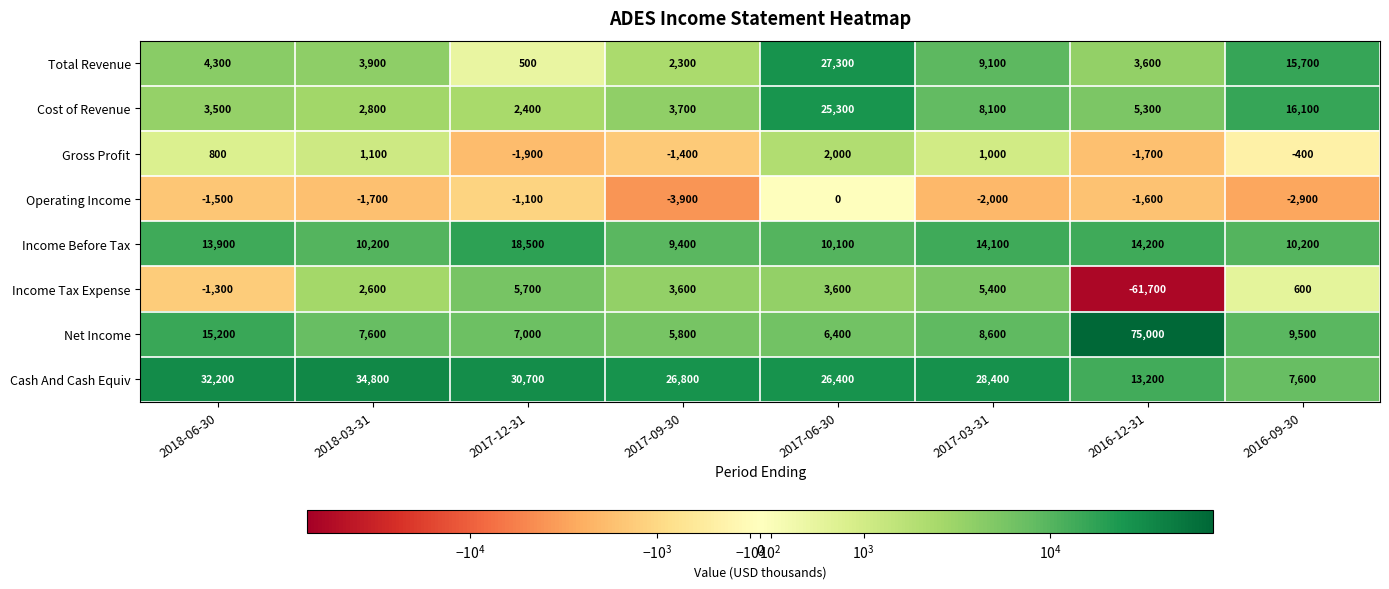

Which series has the largest total across all categories?

Cash And Cash Equiv